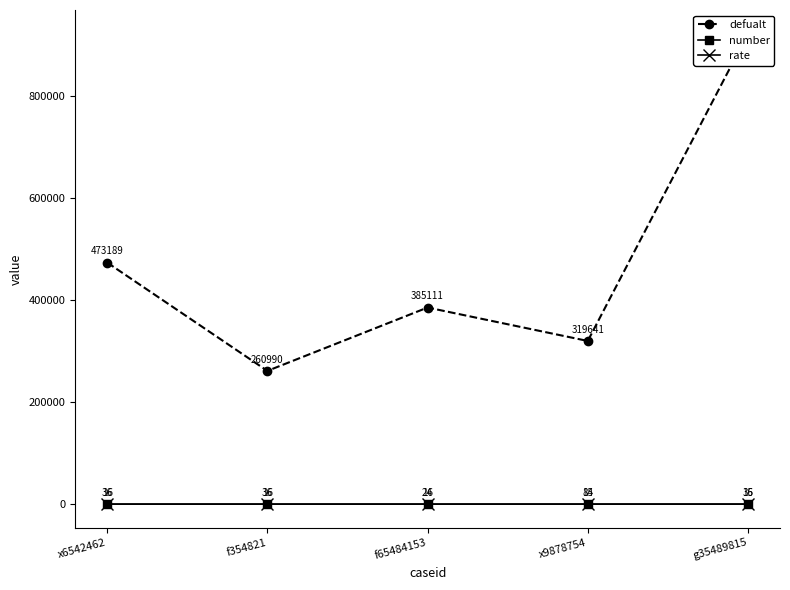

Which series has the largest total across all categories?

defualt